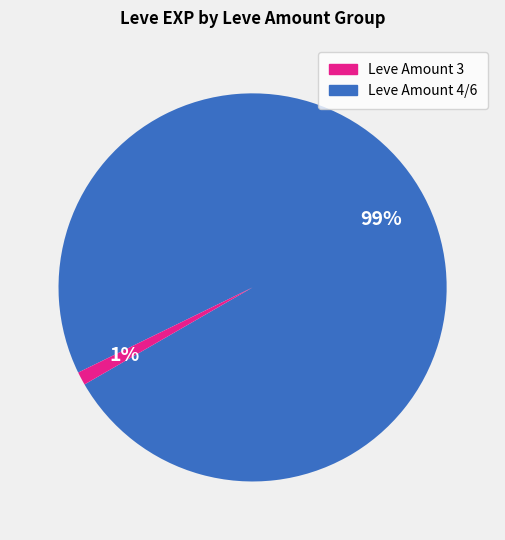

To the nearest percent, what portion does Leve Amount 4/6 represent?

1%